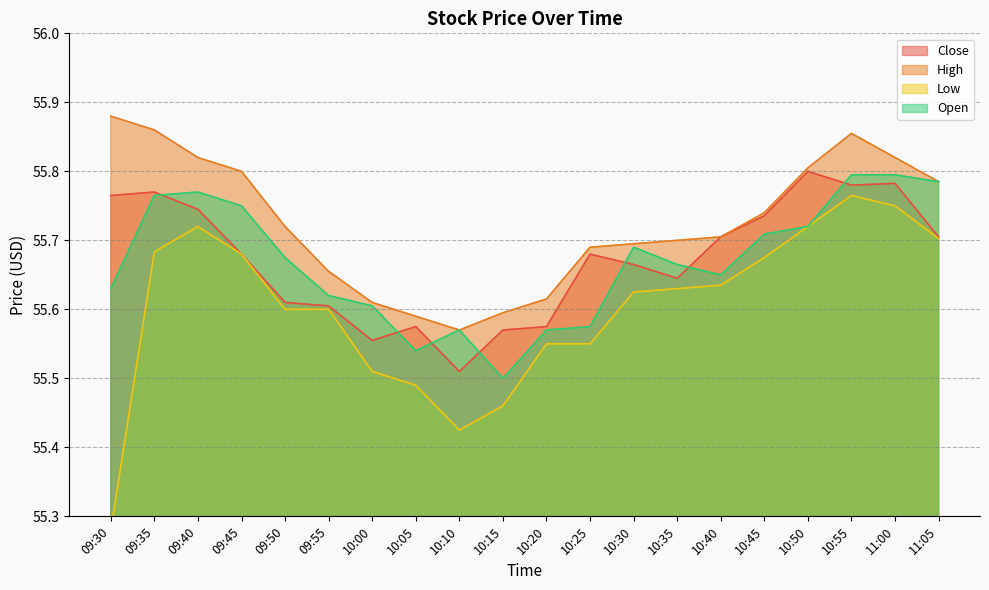

True or false: High has a value of 55.6 at 10:15.

True